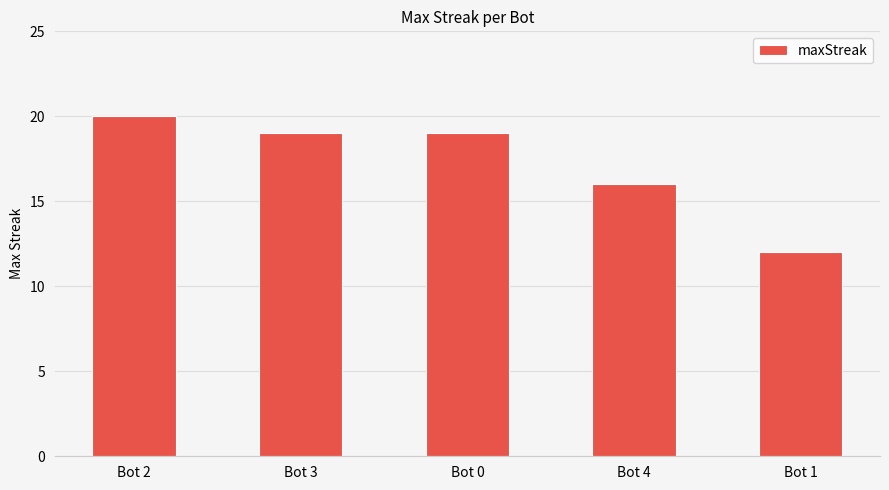

What is the greatest value displayed?

20